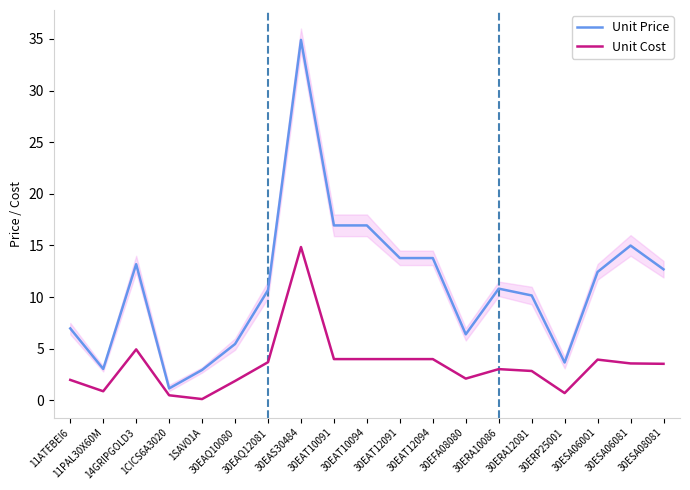

What is the label of the 2nd point from the left?

11PAL30X60M